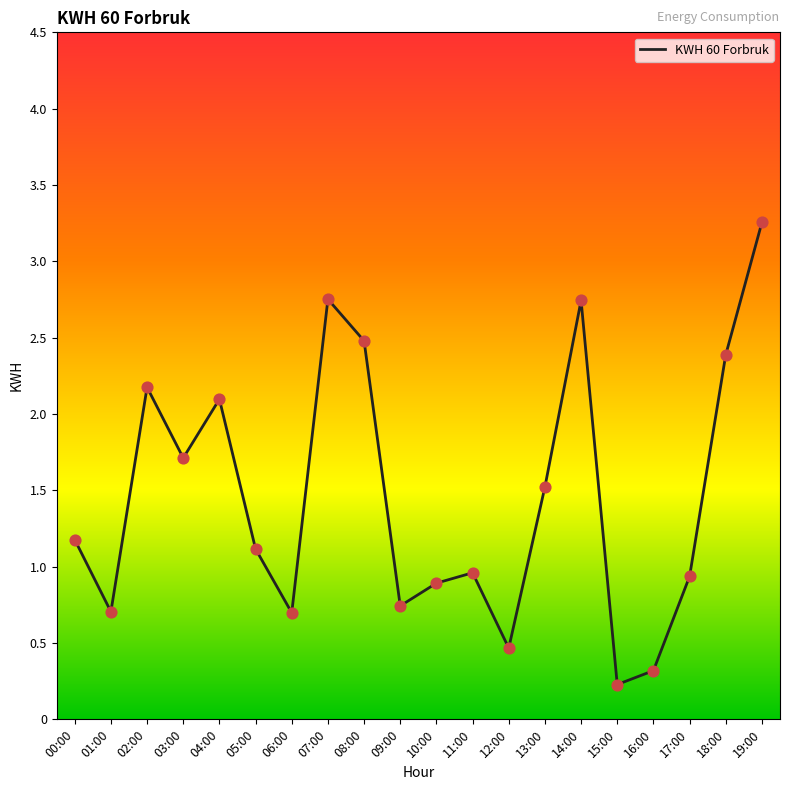

Between 14:00 and 15:00, which is larger?

14:00